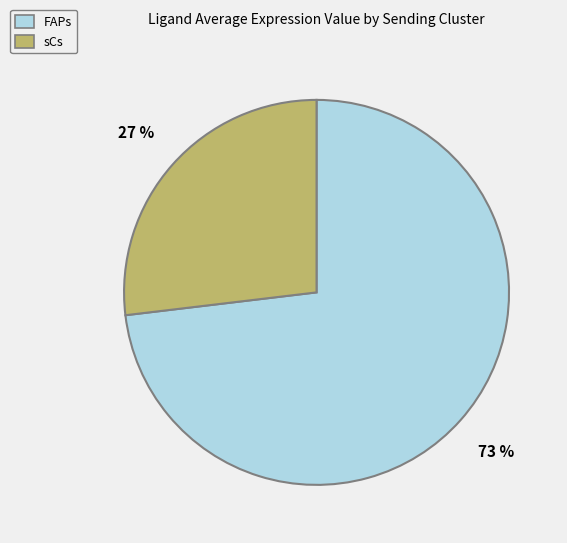

To the nearest percent, what is the difference between the FAPs and sCs slice percentages?

46%